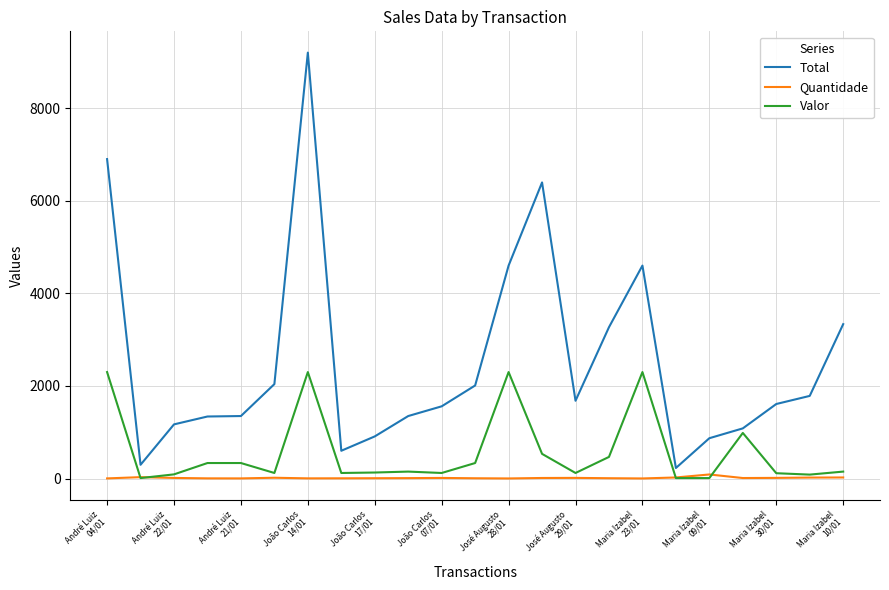

True or false: Valor and Total intersect in this chart.

False